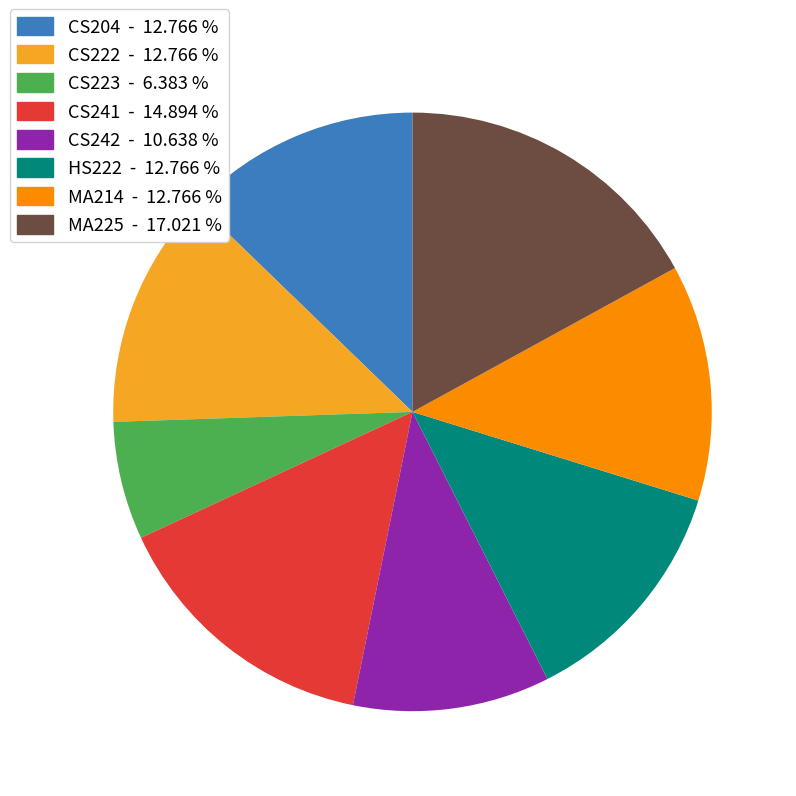

Approximately how many times larger is the value at CS223 - 6.383 % compared to MA225 - 17.021 %?

0.4